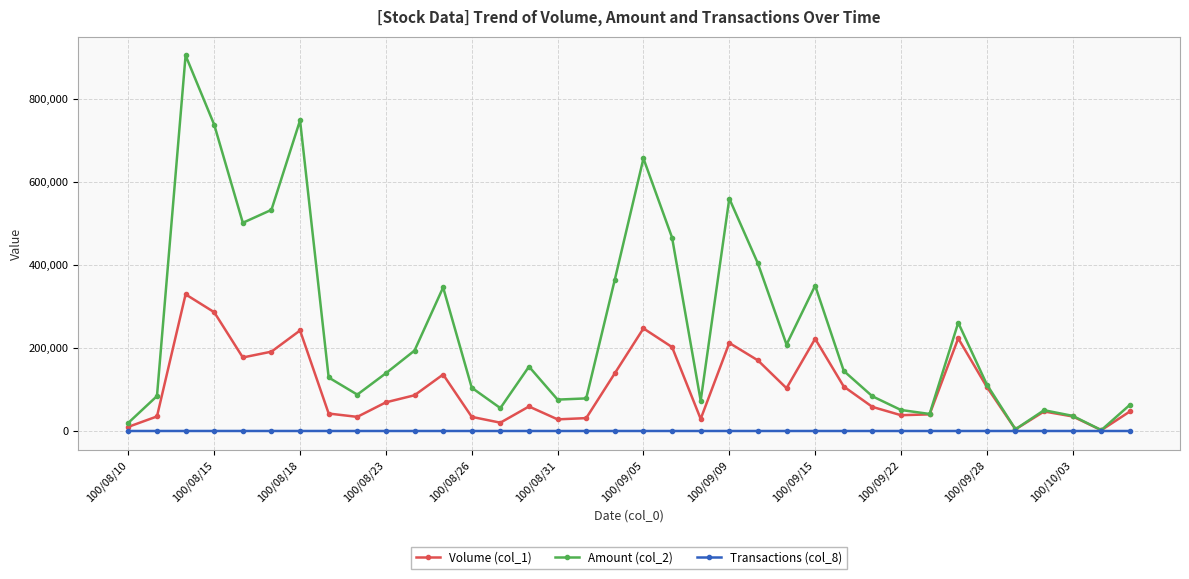

Which series has the largest range (max minus min)?

Amount (col_2)